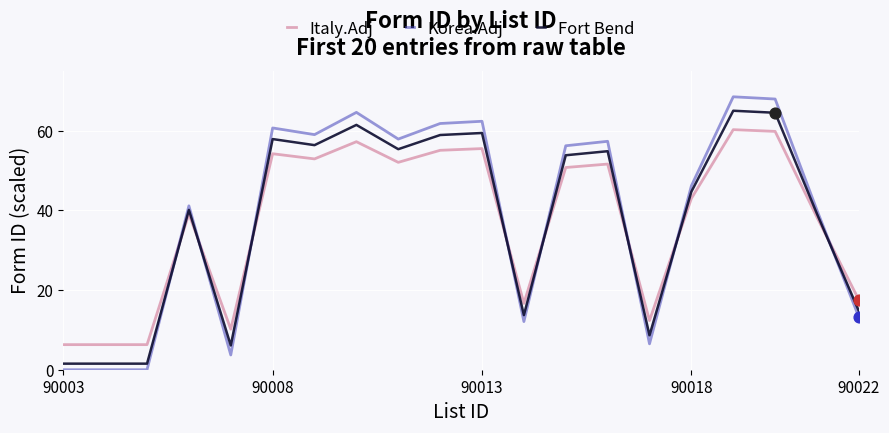

Which series has the largest range (max minus min)?

Korea.Adj